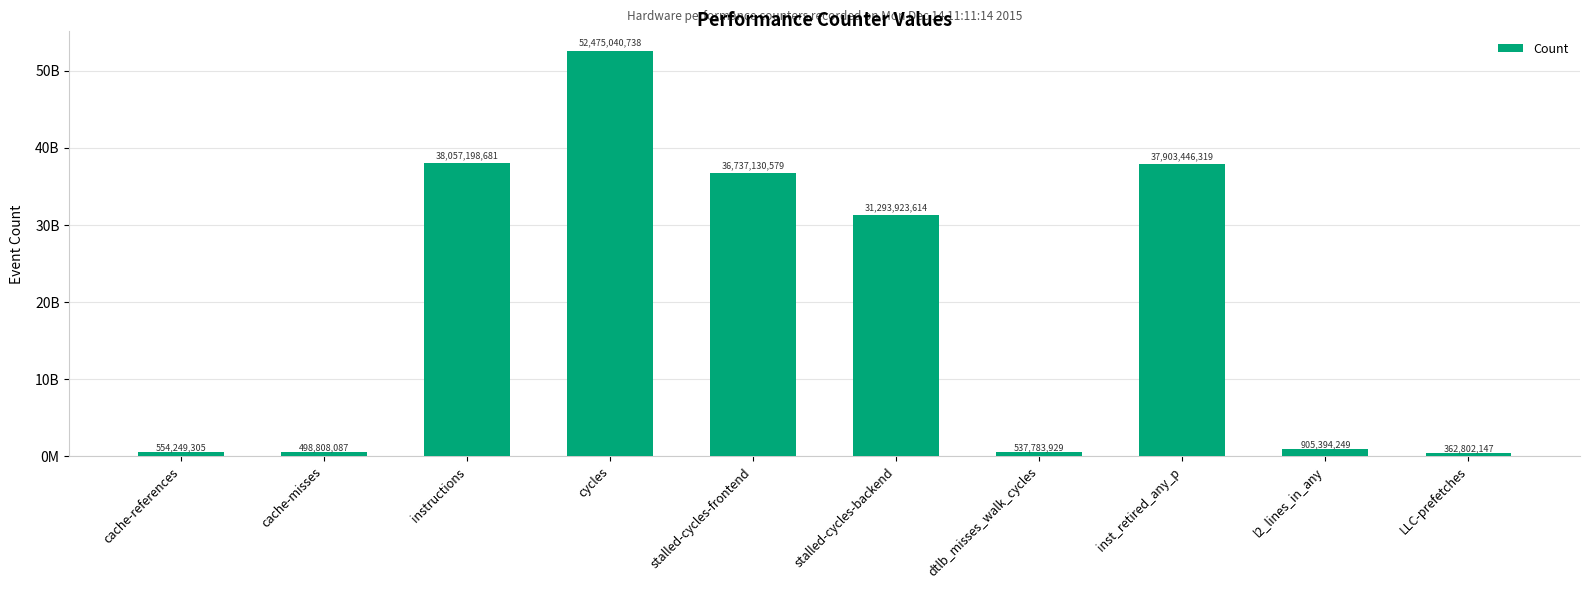

List the labels in order of value, largest first.

cycles, instructions, inst_retired_any_p, stalled-cycles-frontend, stalled-cycles-backend, l2_lines_in_any, cache-references, dtlb_misses_walk_cycles, cache-misses, LLC-prefetches